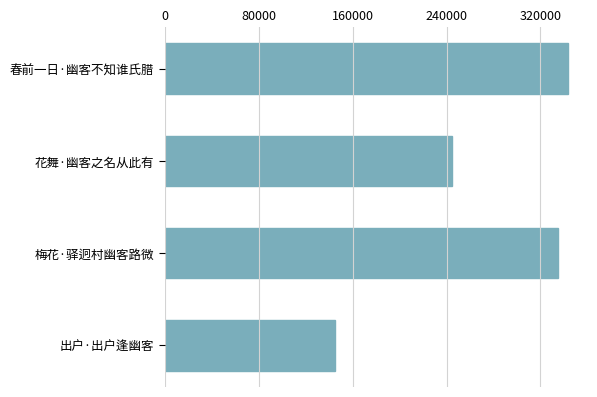

Is it true that the value at 花舞·幽客之名从此有 is 244436?

True